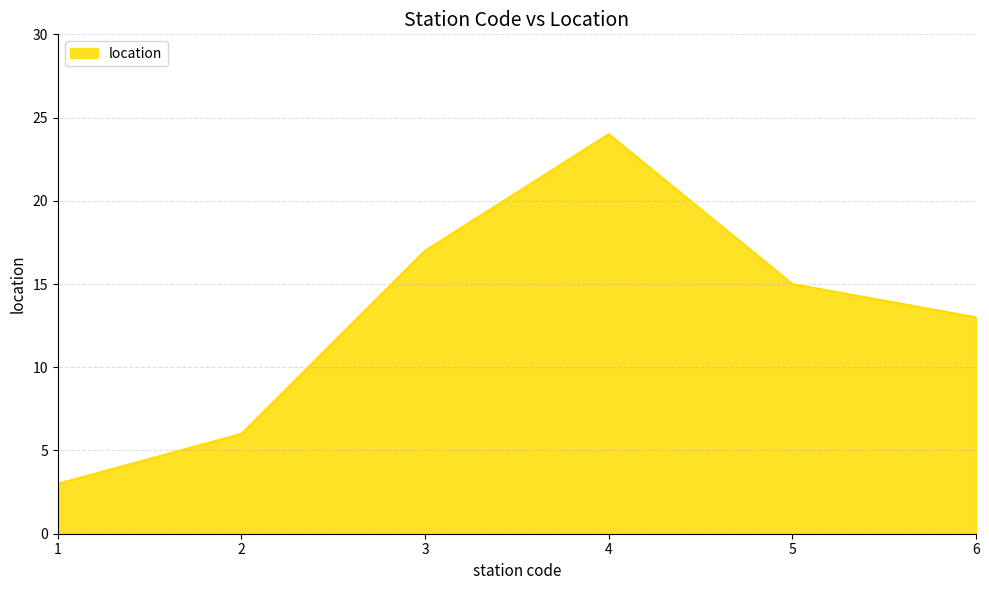

Reading left to right, extract all data points from this chart.

3	6	17	24	15	13